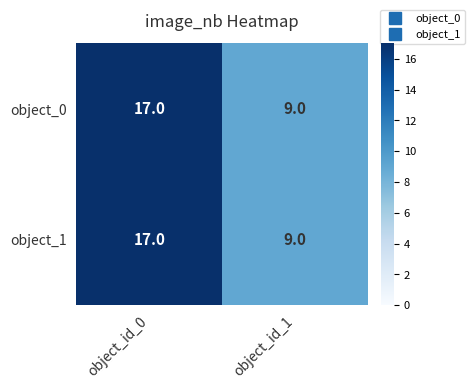

True or false: object_0 has a value of 17 at object_id_0.

True